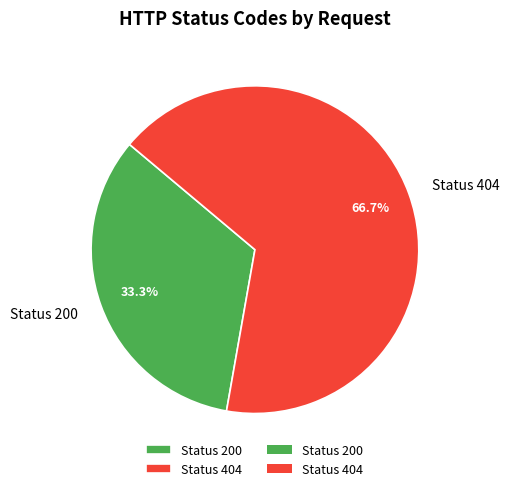

What is the largest slice in the pie chart?

Status 404